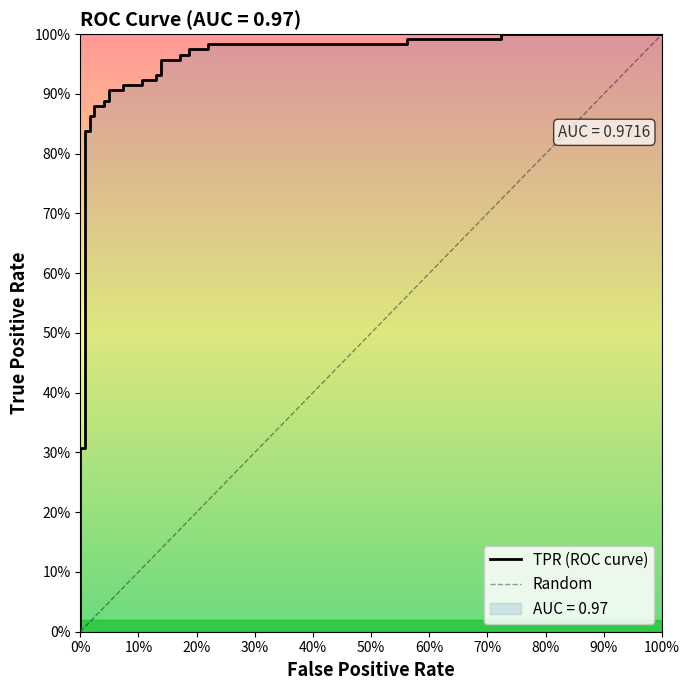

Where is the data nearest to the value 0?

fpr